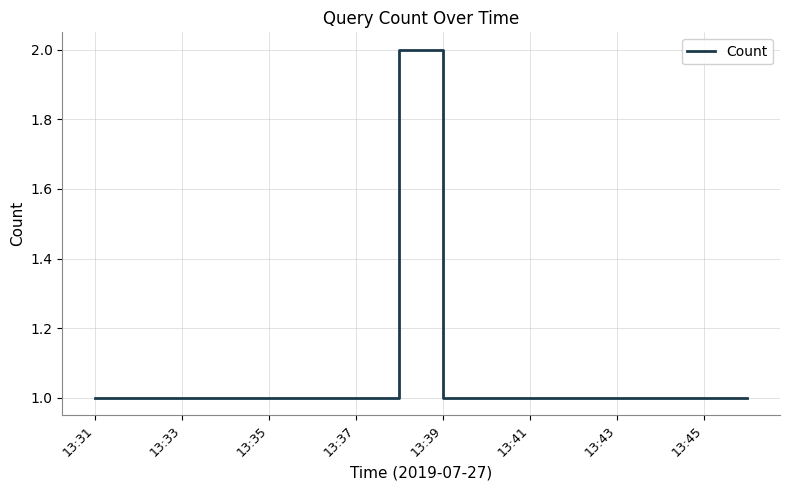

What is the difference between the maximum and minimum values?

1